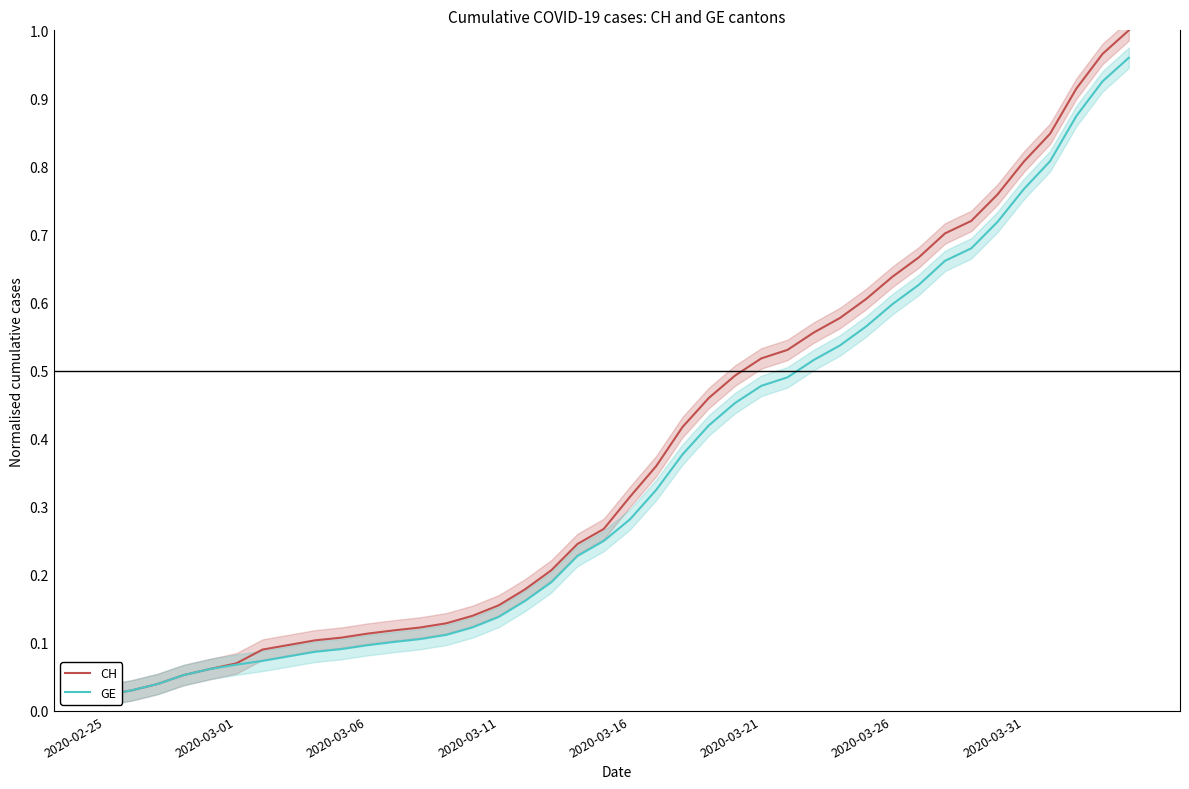

Is this an area chart (filled region under the line)?

No